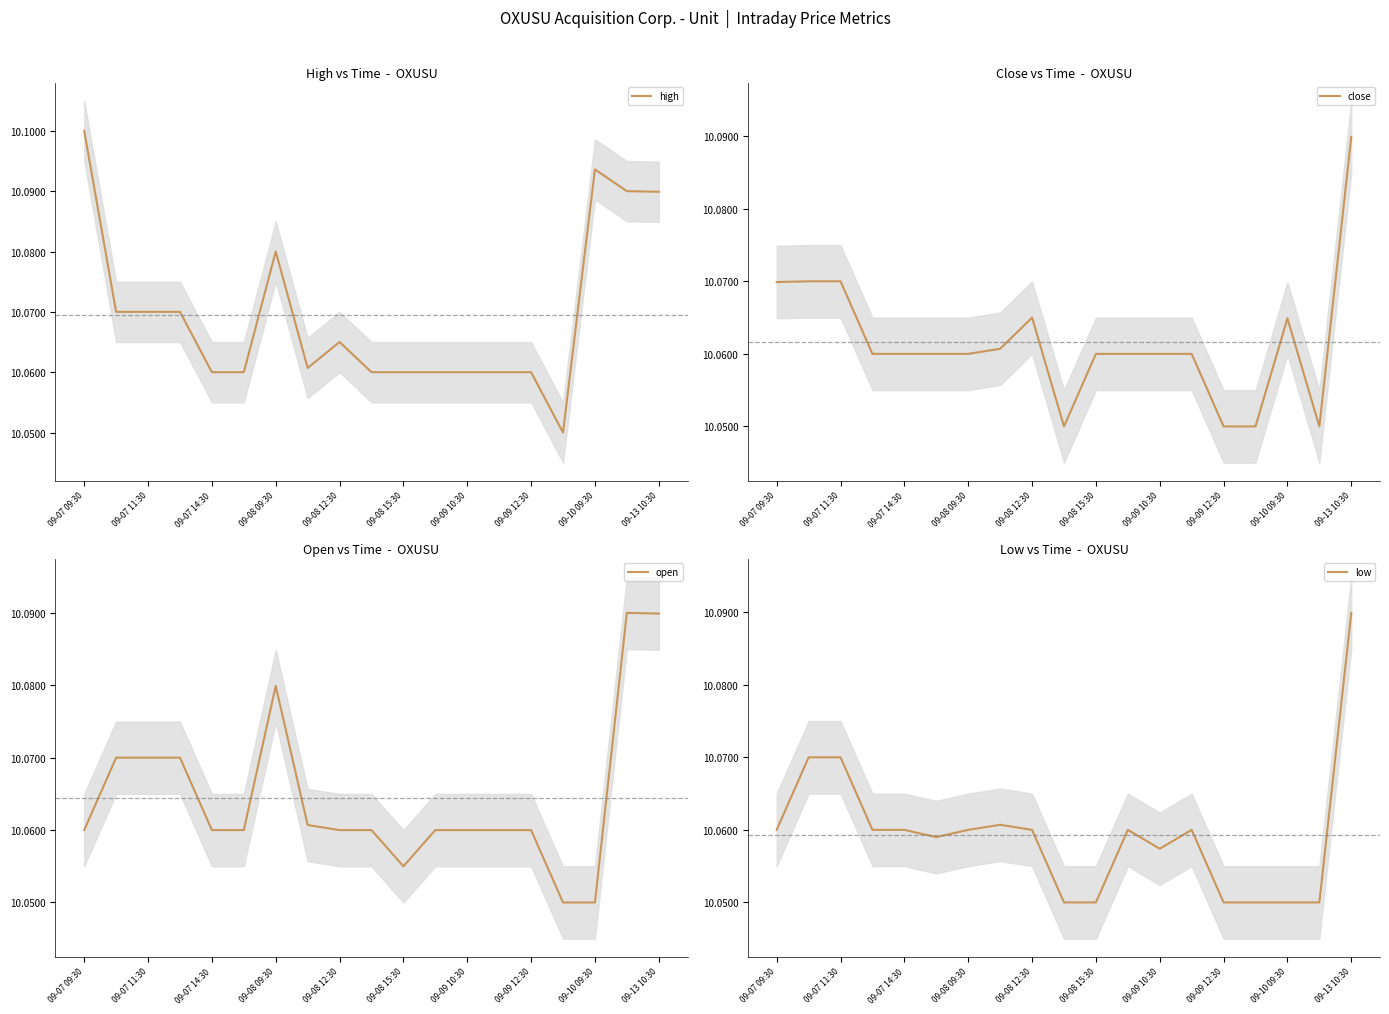

Reading right to left, transcribe all the data shown in this chart.

high: 10.1	10.1	10.1	10.1	10.1	10.1	10.1	10.1	10.1	10.1	10.1	10.1	10.1	10.1	10.1	10.1	10.1	10.1	10.1
close: 10.1	10.1	10.1	10.1	10.1	10.1	10.1	10.1	10.1	10.1	10.1	10.1	10.1	10.1	10.1	10.1	10.1	10.1	10.1
open: 10.1	10.1	10.1	10.1	10.1	10.1	10.1	10.1	10.1	10.1	10.1	10.1	10.1	10.1	10.1	10.1	10.1	10.1	10.1
low: 10.1	10.1	10.1	10.1	10.1	10.1	10.1	10.1	10.1	10.1	10.1	10.1	10.1	10.1	10.1	10.1	10.1	10.1	10.1